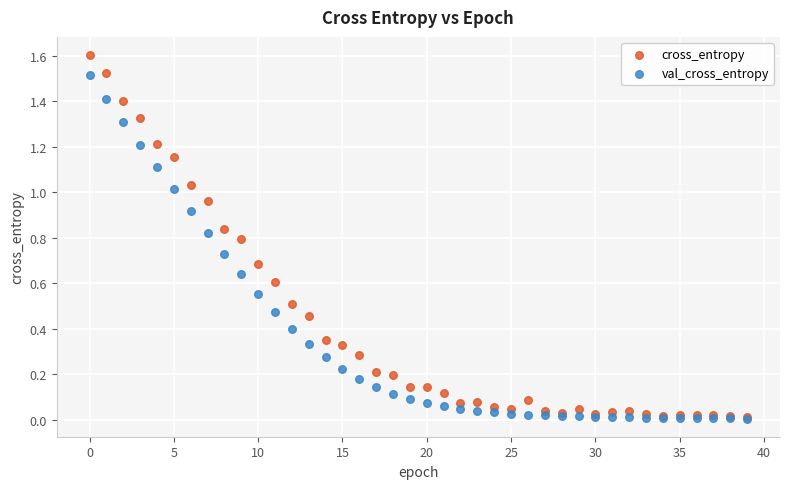

Which series contains the highest Y value?

cross_entropy